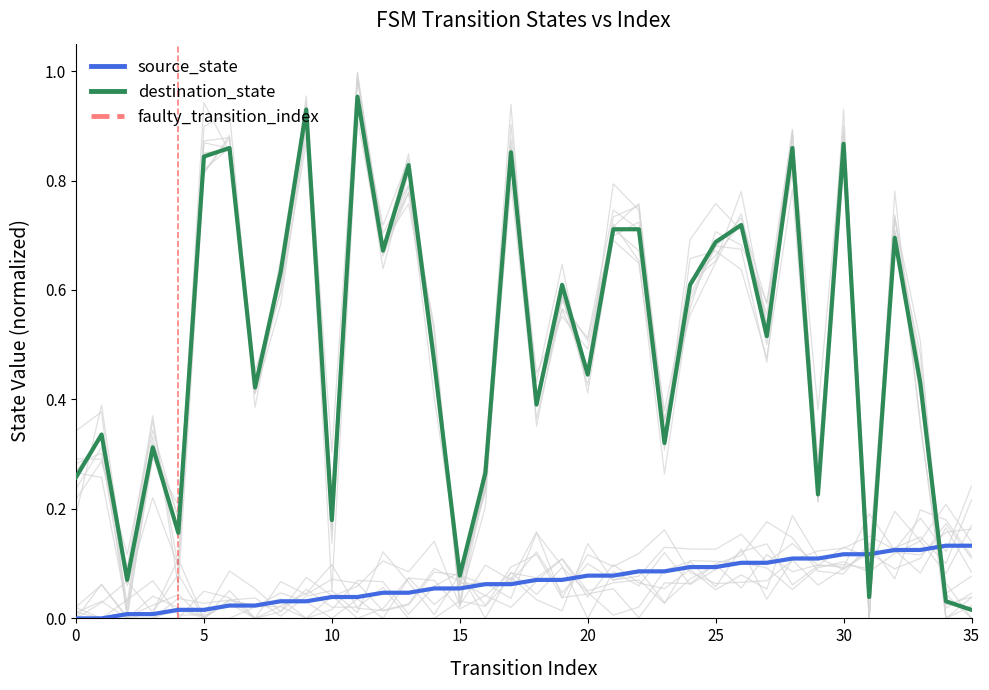

How many intersections are there between source_state and destination_state?

3